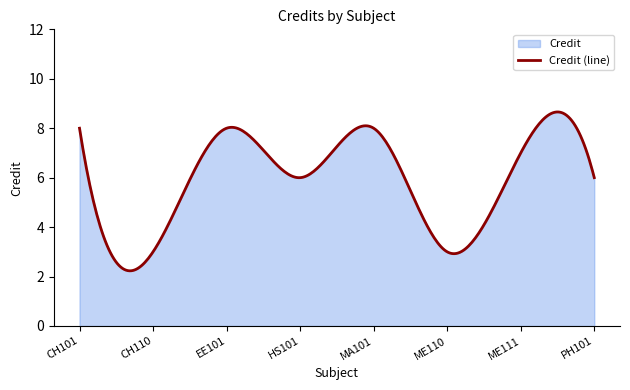

The value at CH101 is 8. True or false?

True